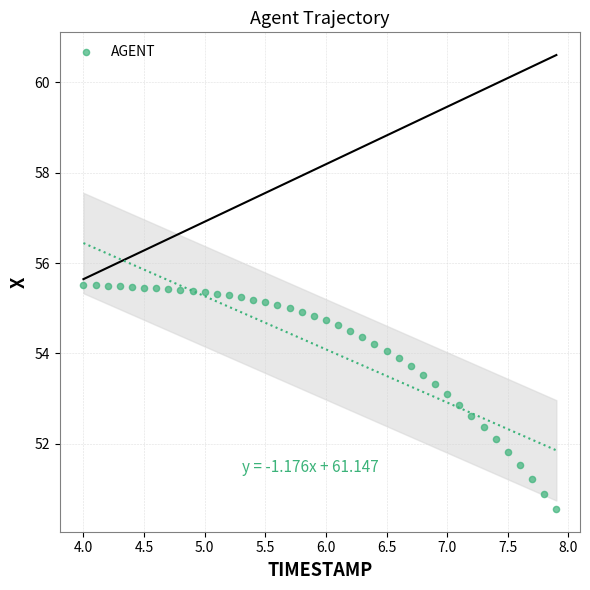

What is the range of Y values (max minus min)?

5.0